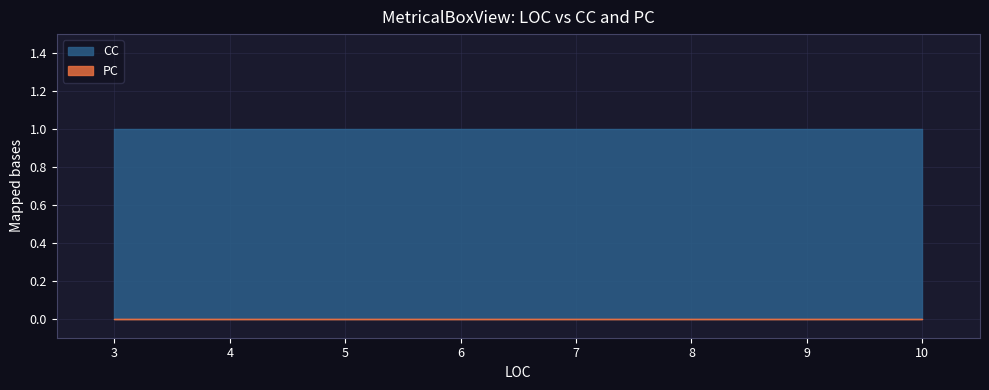

What is the value of the CC point at the 5th from the left?

1